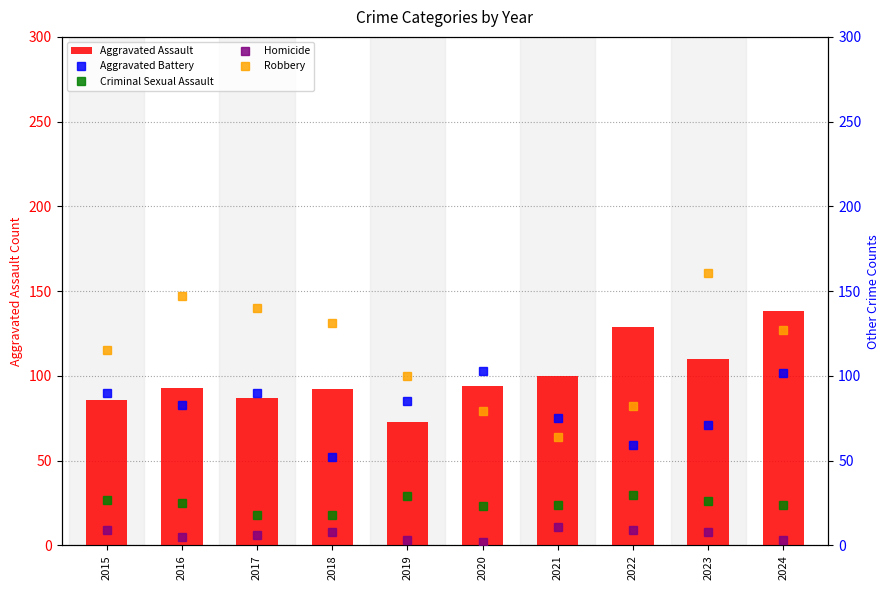

Which series has the largest range (max minus min)?

Robbery